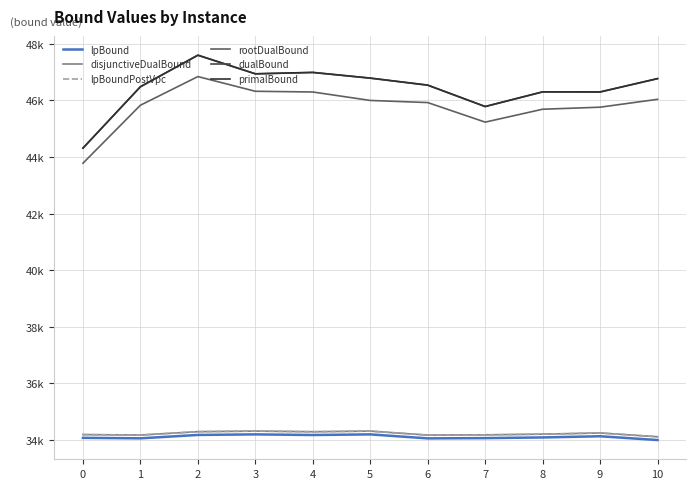

Is the value of rootDualBound at 2 greater than the value of lpBoundPostVpc at 4?

Yes